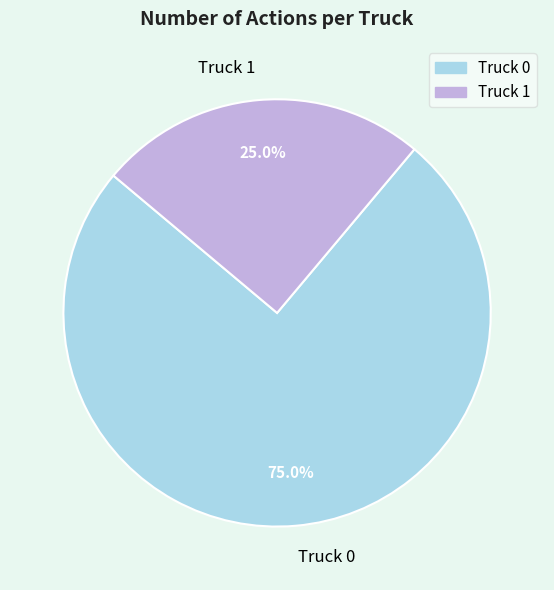

Which category has the smallest portion of the pie?

Truck 1